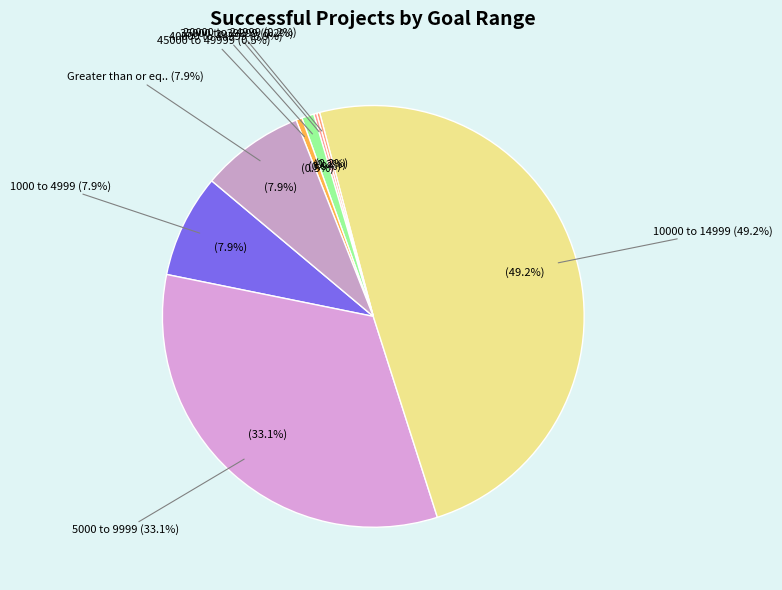

Rank the categories by value from lowest to highest.

Less than 1000, 15000 to 19999, 25000 to 29999, 20000 to 24999, 35000 to 39999, 45000 to 49999, 40000 to 44999, 1000 to 4999, Greater than or equal to 50000, 5000 to 9999, 10000 to 14999